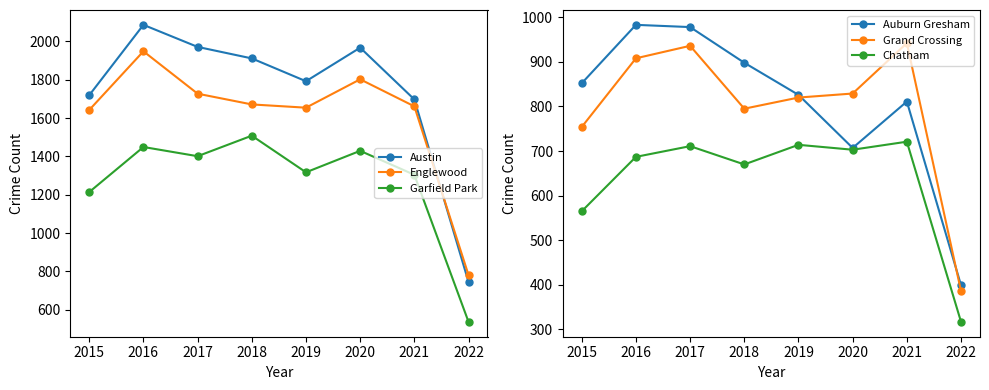

True or false: Englewood has more than 2 interior local peaks.

False